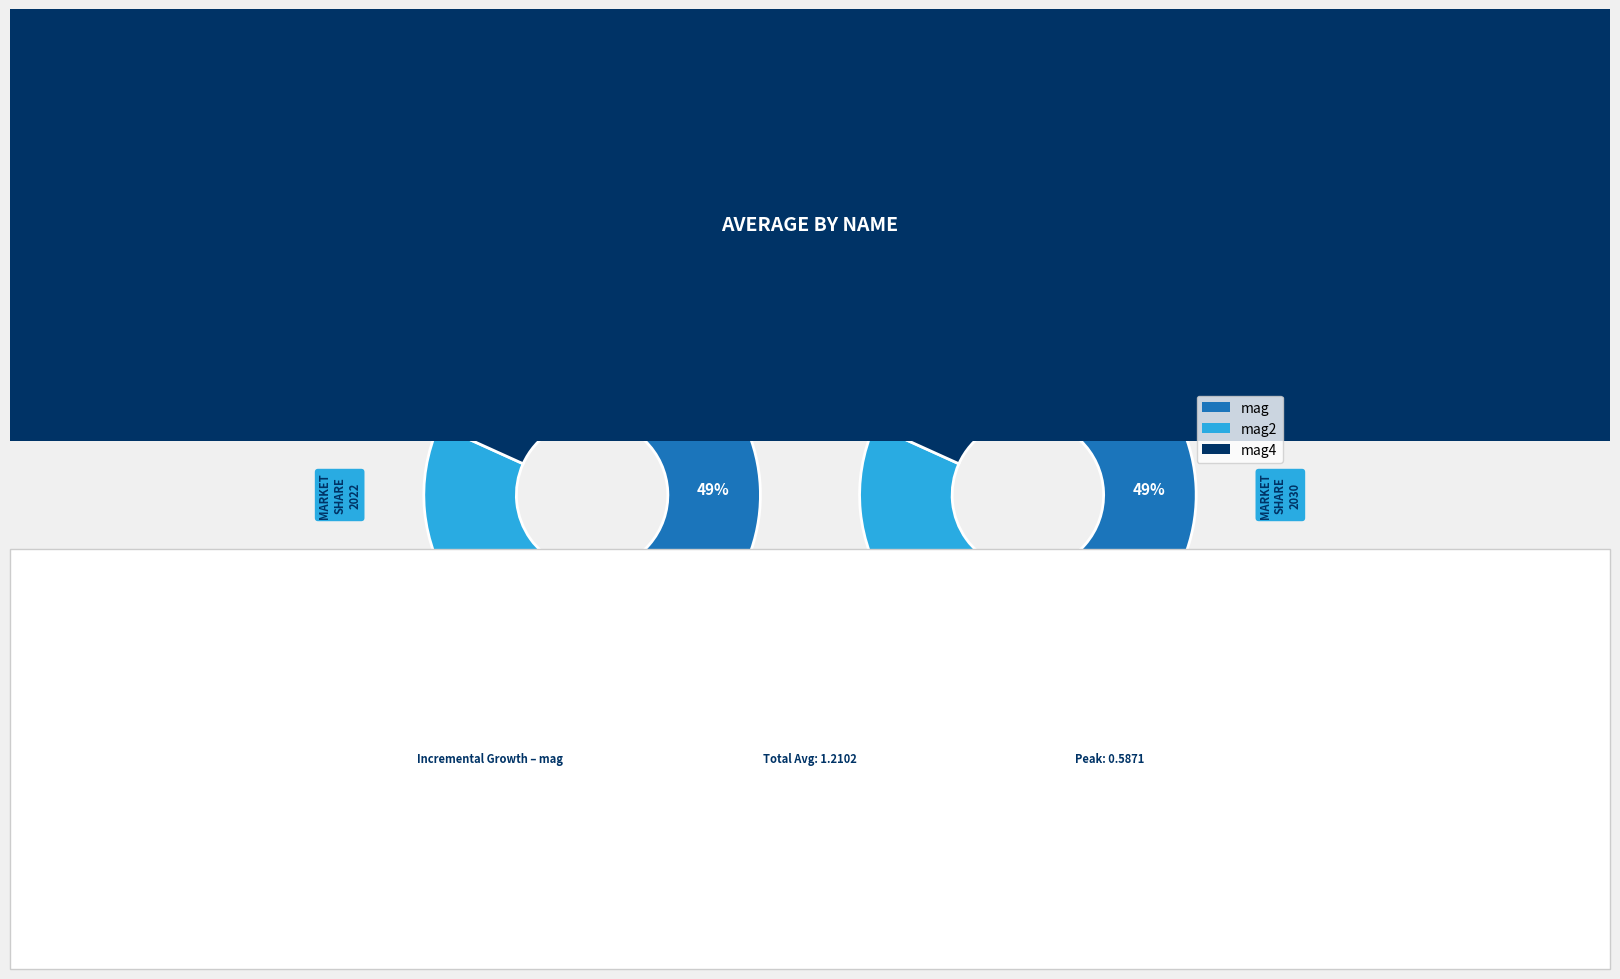

Does mag2 account for over 50% of the chart?

No